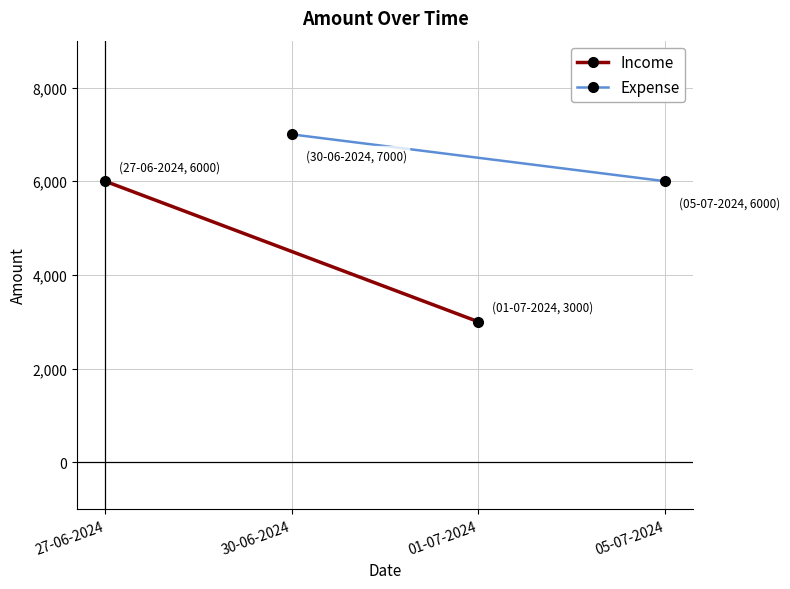

Which series has the largest total across all categories?

Expense